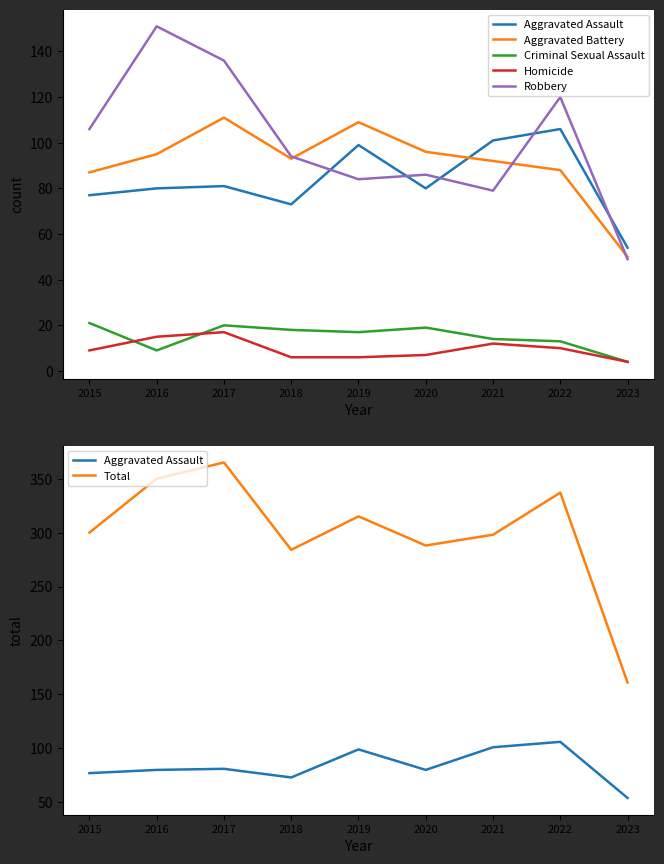

True or false: Robbery has a value of 28 at 2015.

False